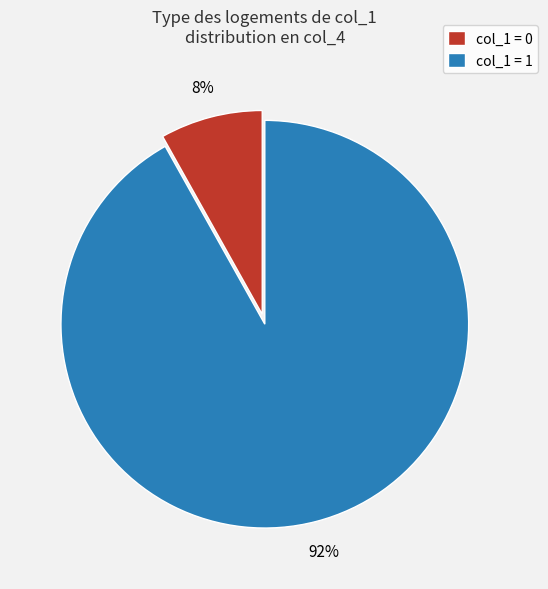

Is the sum of col_1 = 1 and col_1 = 0 greater than half?

Yes